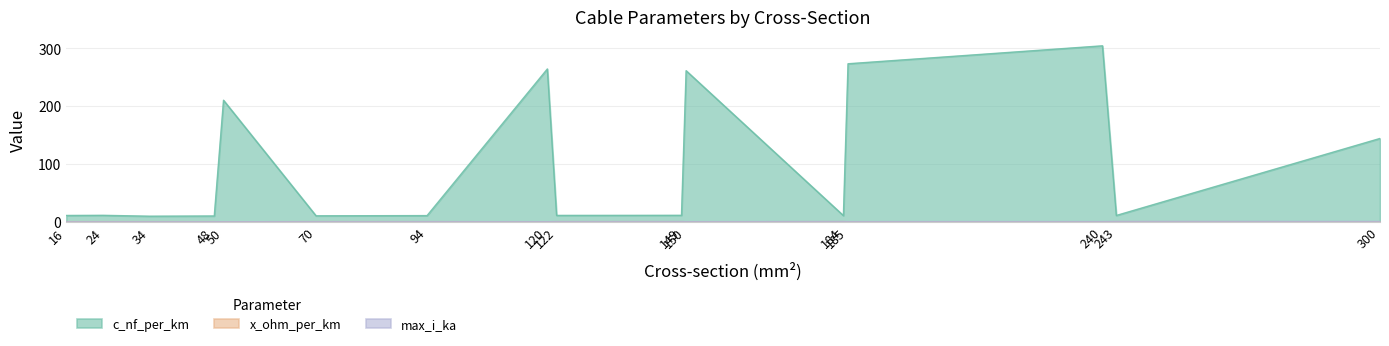

What is the difference between the maximum and second lowest values in the max_i_ka series?

0.5